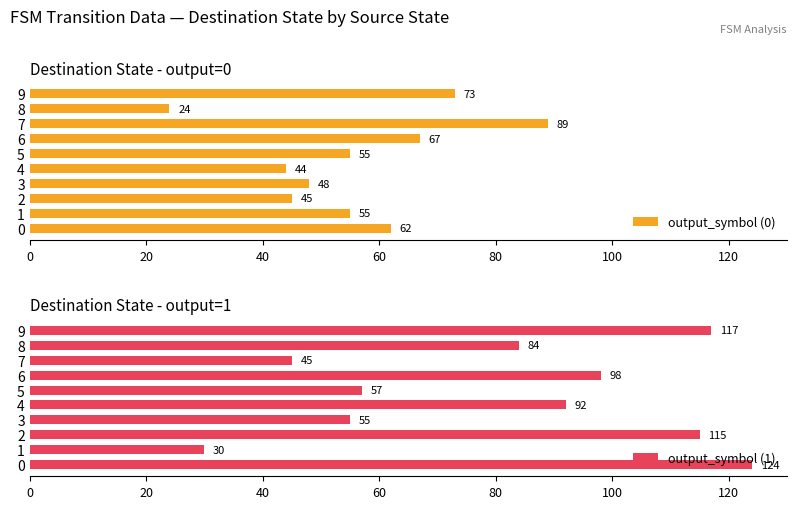

True or false: output_symbol (0) has a value of 45 at 2.

True